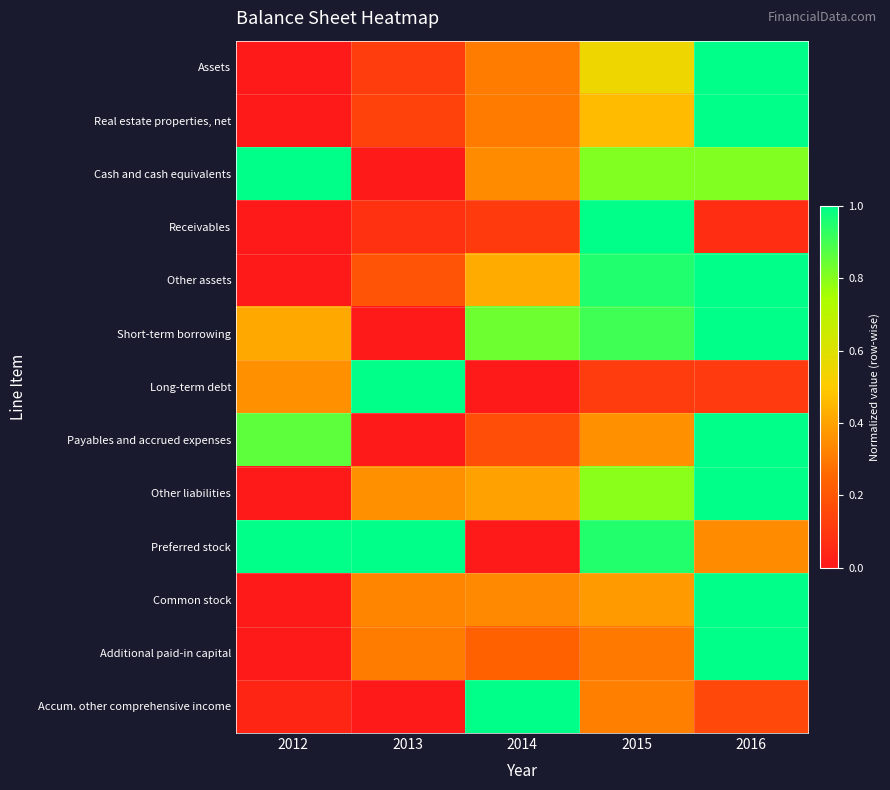

Reading left to right, what are all the values shown in this chart?

Assets: 2012=0.0	2013=0.1	2014=0.3	2015=0.5	2016=1.0
Real estate properties, net: 2012=0.0	2013=0.1	2014=0.3	2015=0.5	2016=1.0
Cash and cash equivalents: 2012=1.0	2013=0.0	2014=0.3	2015=0.8	2016=0.8
Receivables: 2012=0.0	2013=0.1	2014=0.1	2015=1.0	2016=0.1
Other assets: 2012=0.0	2013=0.2	2014=0.4	2015=1.0	2016=1.0
Short-term borrowing: 2012=0.4	2013=0.0	2014=0.8	2015=0.9	2016=1.0
Long-term debt: 2012=0.4	2013=1.0	2014=0.0	2015=0.1	2016=0.1
Payables and accrued expenses: 2012=0.9	2013=0.0	2014=0.2	2015=0.4	2016=1.0
Other liabilities: 2012=0.0	2013=0.4	2014=0.4	2015=0.8	2016=1.0
Preferred stock: 2012=1.0	2013=1.0	2014=0.0	2015=0.9	2016=0.3
Common stock: 2012=0.0	2013=0.3	2014=0.3	2015=0.4	2016=1.0
Additional paid-in capital: 2012=0.0	2013=0.3	2014=0.2	2015=0.3	2016=1.0
Accum. other comprehensive income: 2012=0.0	2013=0.0	2014=1.0	2015=0.3	2016=0.2